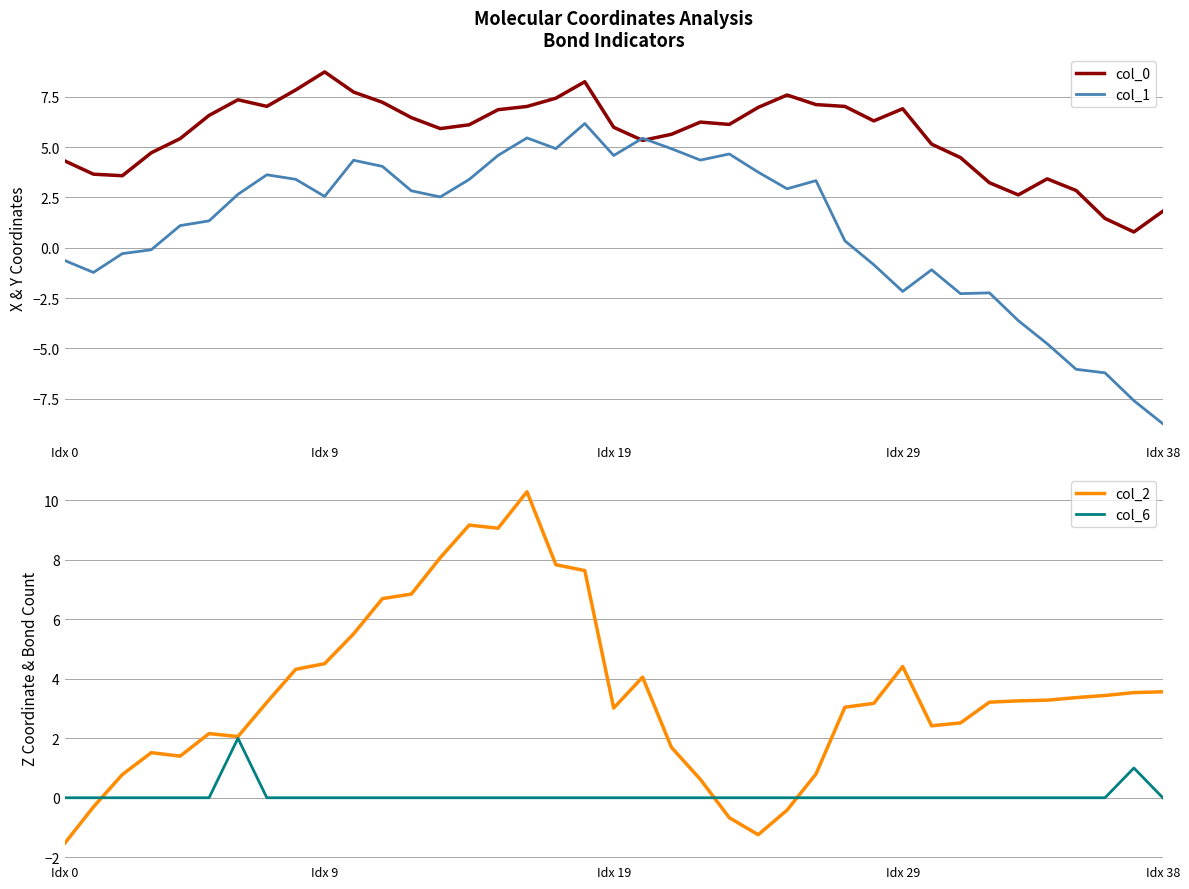

True or false: col_2 has a value of 6.4 at 20.

False